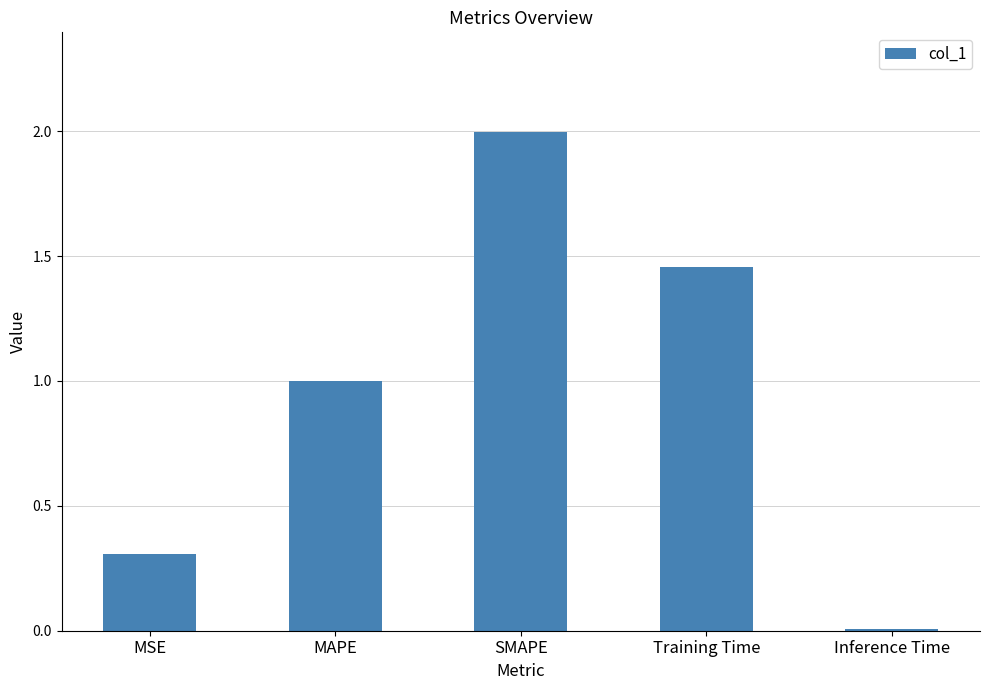

What is the label of the 5th bar from the right?

MSE